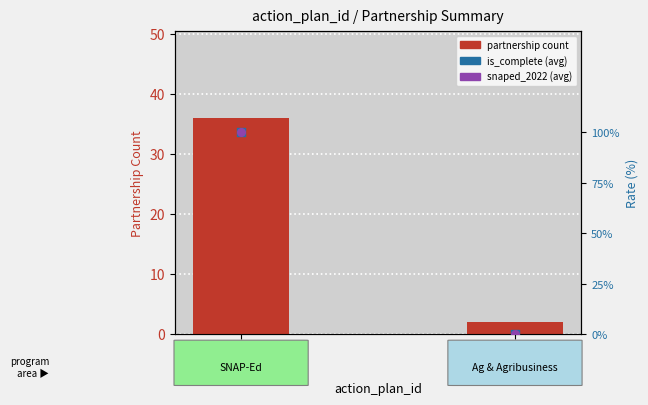

Which series has the largest total across all categories?

is_complete (%)